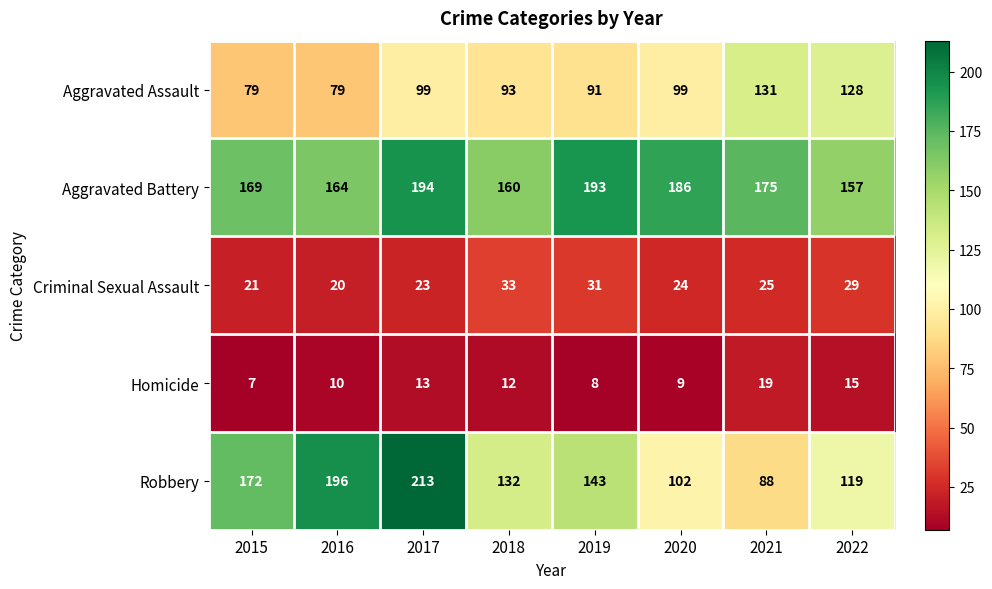

Which series has the largest total across all categories?

Aggravated Battery